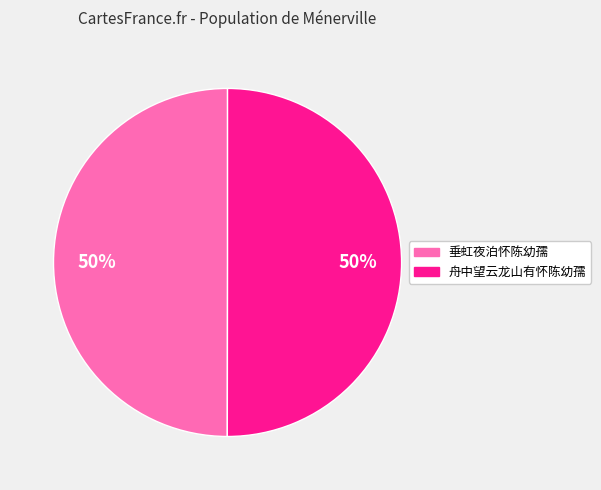

What is the ratio of the value at 舟中望云龙山有怀陈幼孺 to the value at 垂虹夜泊怀陈幼孺?

1.0